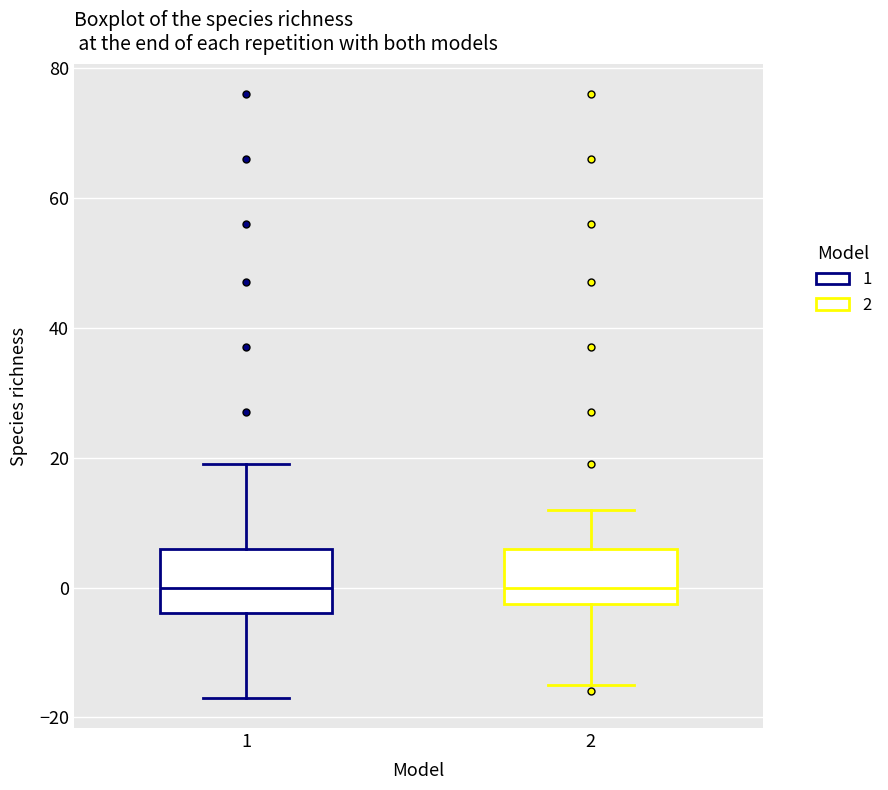

Where does the lower whisker of the box at x = 1 end on the y-axis? The values are not printed on the chart, so give them approximately, as read against the axis.

-16